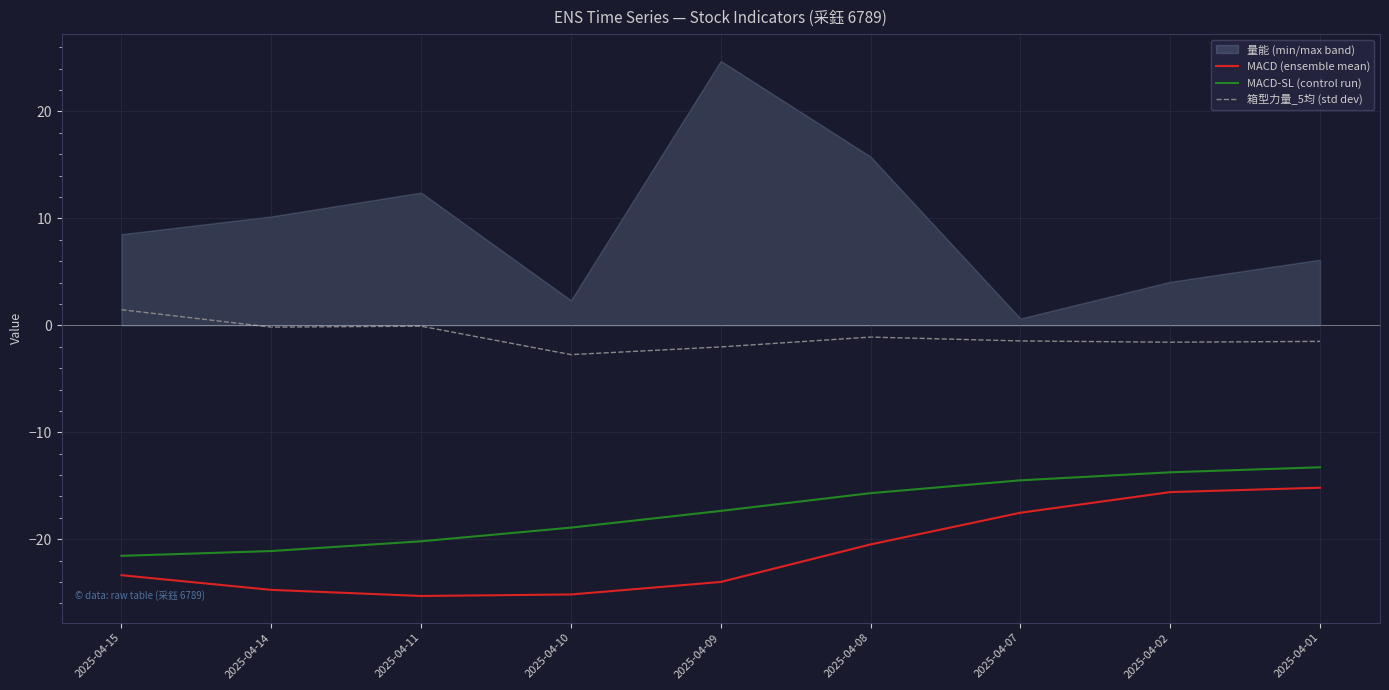

At which category does MACD (ensemble mean) reach its first local valley?

2025-04-11